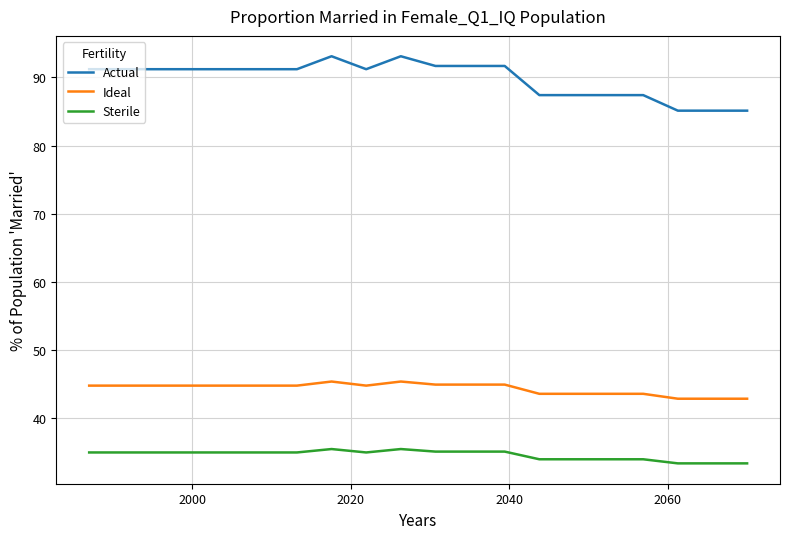

List the series in order of their peak value, highest first.

Actual, Ideal, Sterile